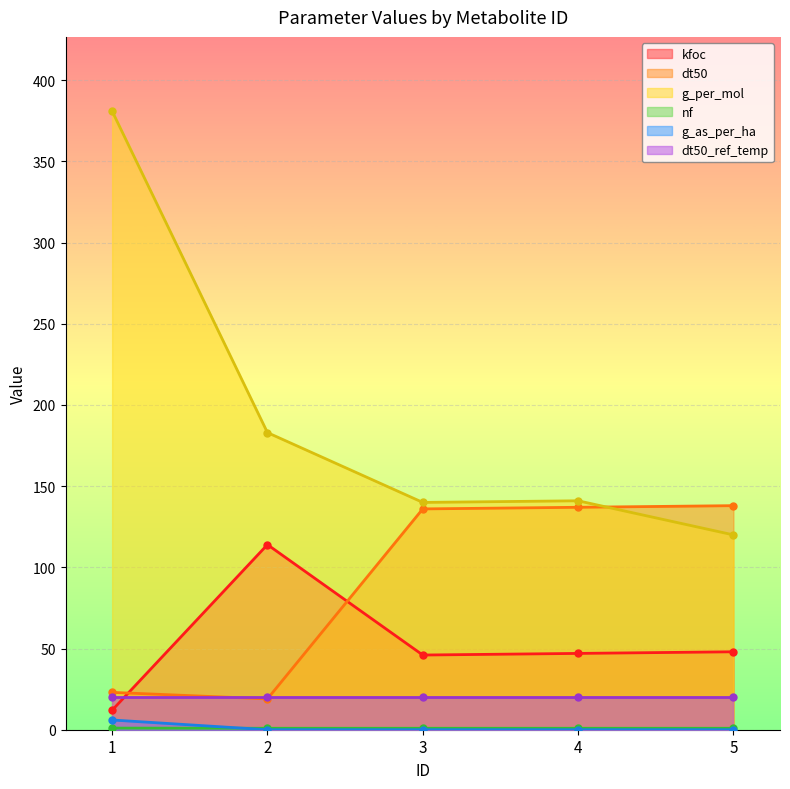

List the labels in order of g_per_mol value, largest first.

1, 2, 4, 3, 5